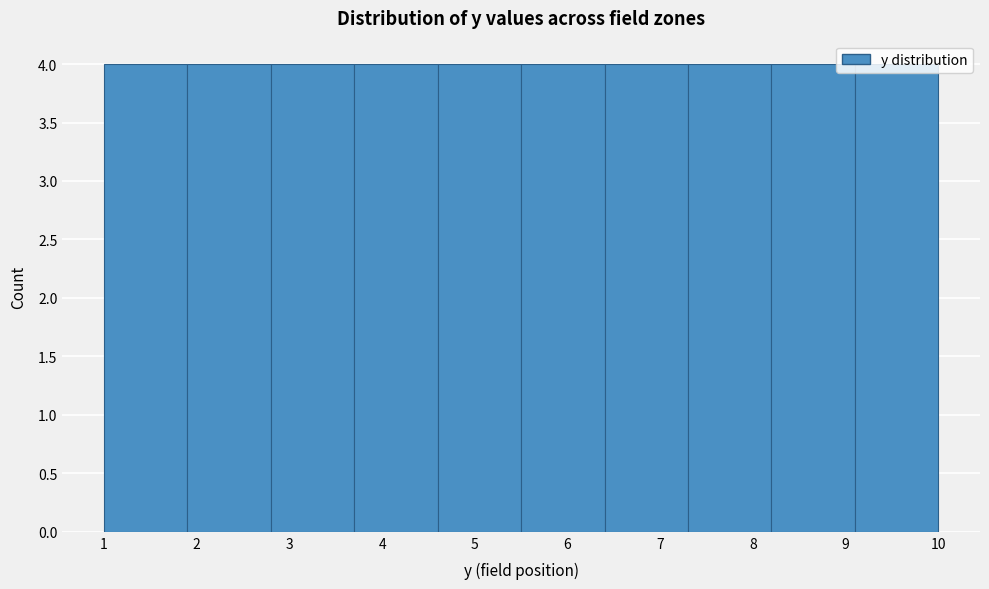

Reading left to right, list every bar in this chart as the range it spans on the x-axis followed by its height. The values are not printed on the chart, so give them approximately, as read against the axis.

1.0 to 1.9: 4
1.9 to 2.8: 4
2.8 to 3.7: 4
3.7 to 4.6: 4
4.6 to 5.5: 4
5.5 to 6.4: 4
6.4 to 7.3: 4
7.3 to 8.2: 4
8.2 to 9.1: 4
9.1 to 10.0: 4